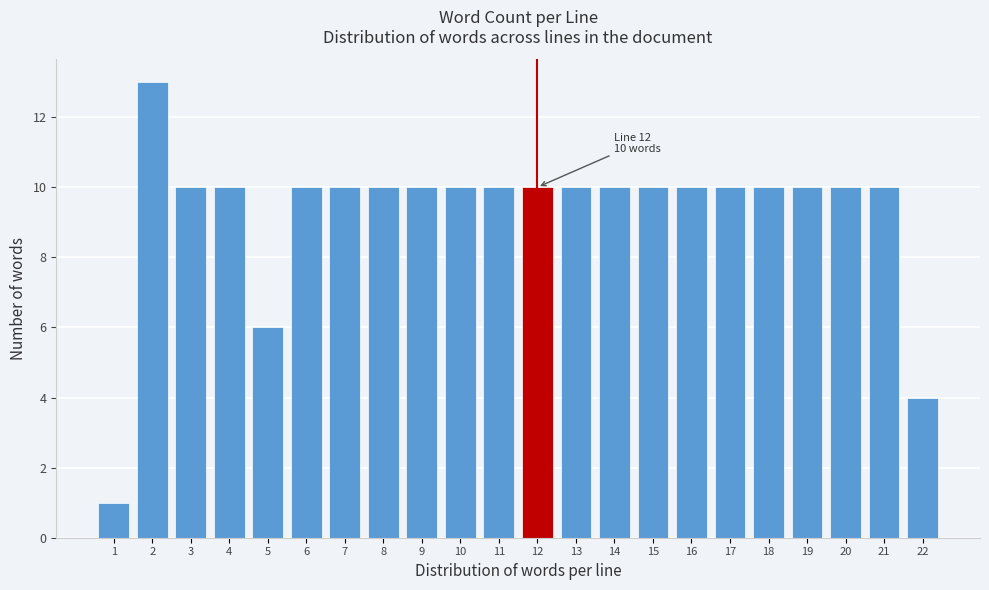

Reading left to right, extract all data points from this chart.

1=1	2=13	3=10	4=10	5=6	6=10	7=10	8=10	9=10	10=10	11=10	12=10	13=10	14=10	15=10	16=10	17=10	18=10	19=10	20=10	21=10	22=4